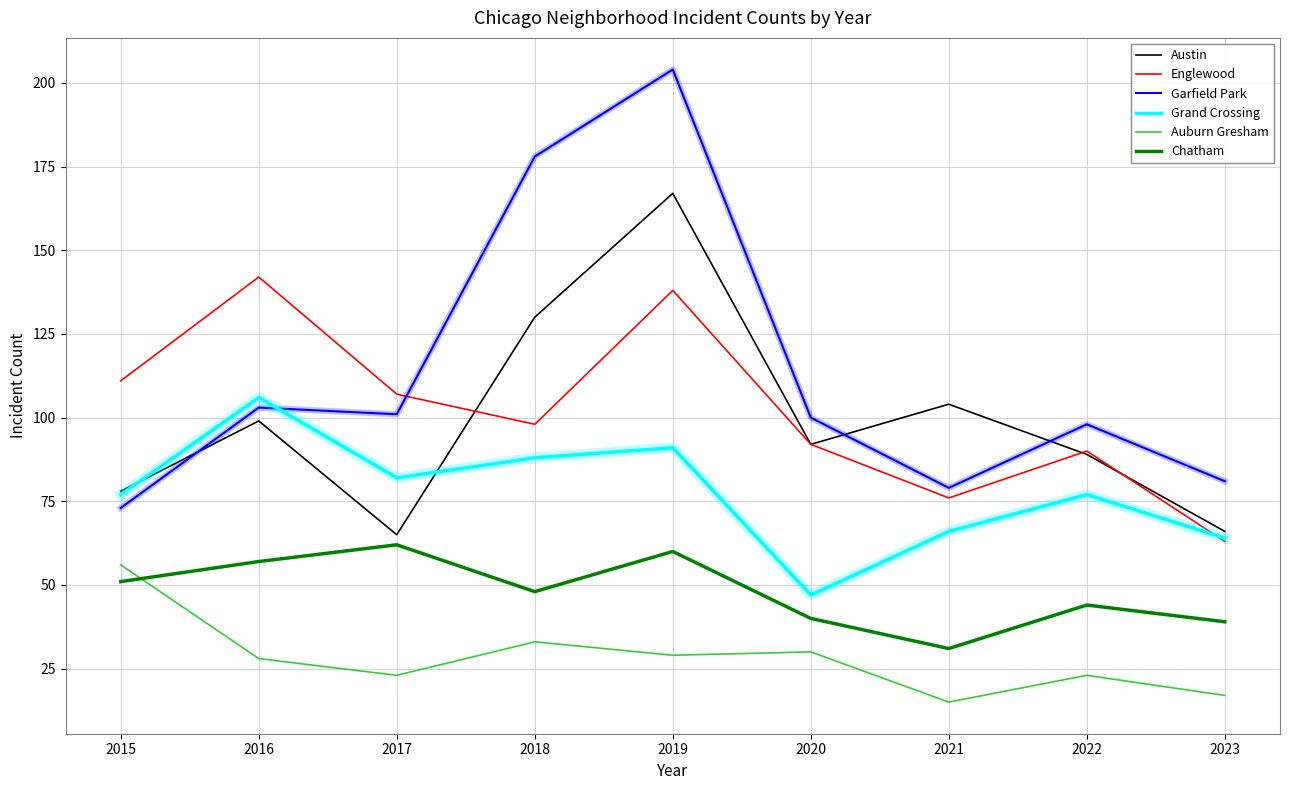

True or false: Garfield Park and Englewood cross at least once.

True